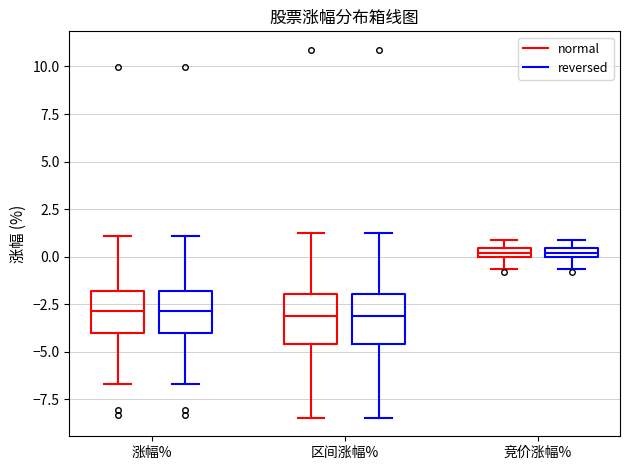

Where is the upper edge of the box for 区间涨幅% (reversed) on the y-axis? The values are not printed on the chart, so give them approximately, as read against the axis.

-2.0